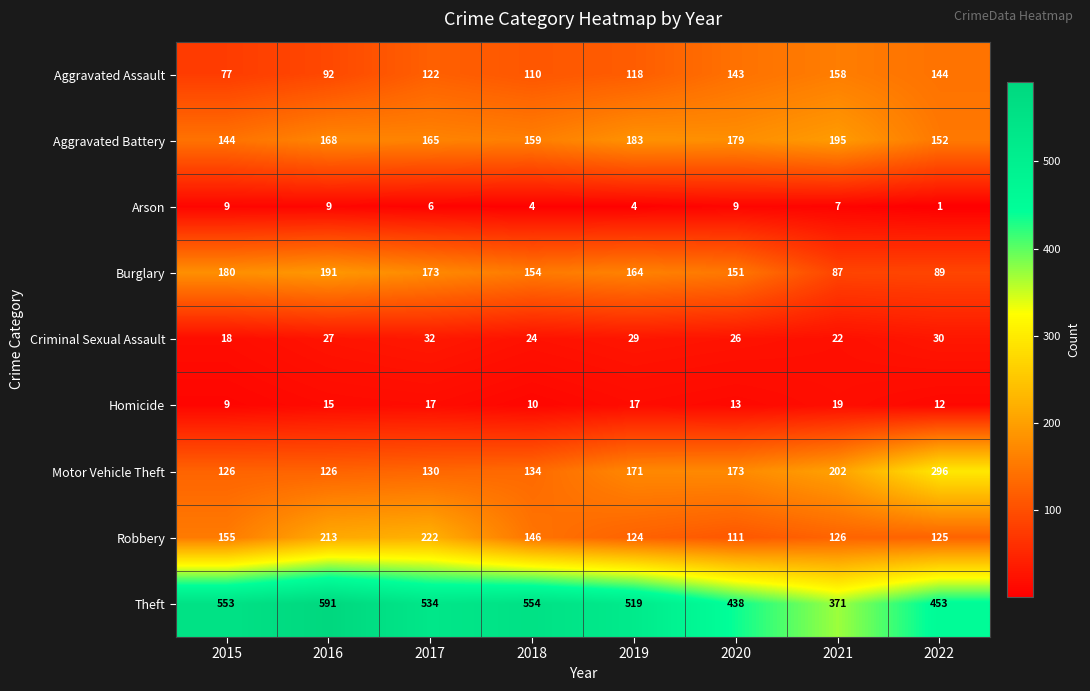

List the series in order of their peak value, lowest first.

Arson, Homicide, Criminal Sexual Assault, Aggravated Assault, Burglary, Aggravated Battery, Robbery, Motor Vehicle Theft, Theft